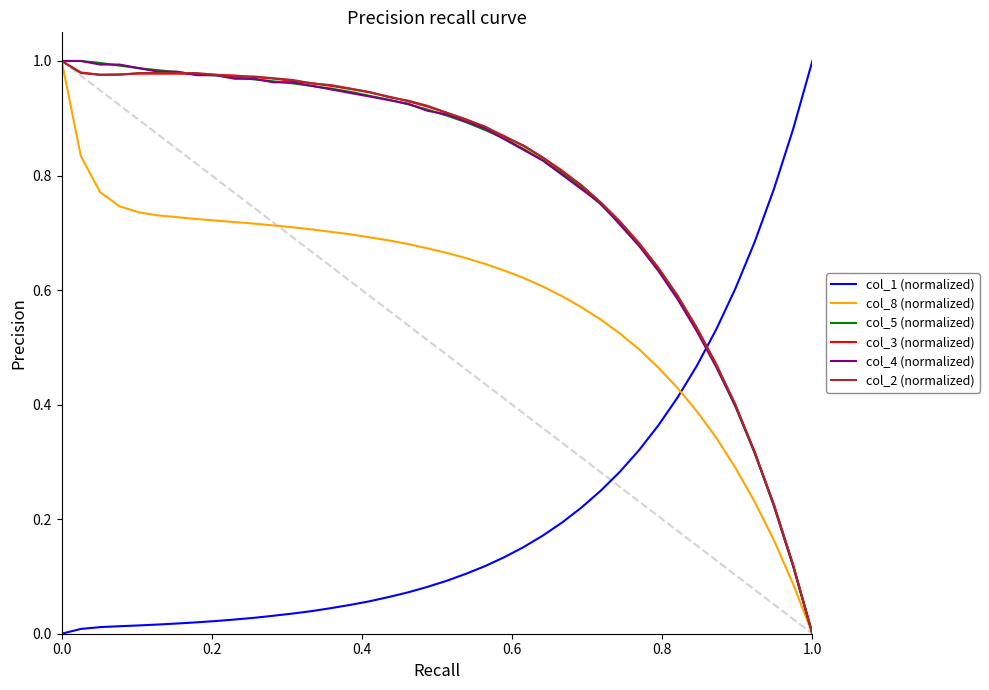

What is the value of the col_5 (normalized) point at the 9th from the left?

1.0